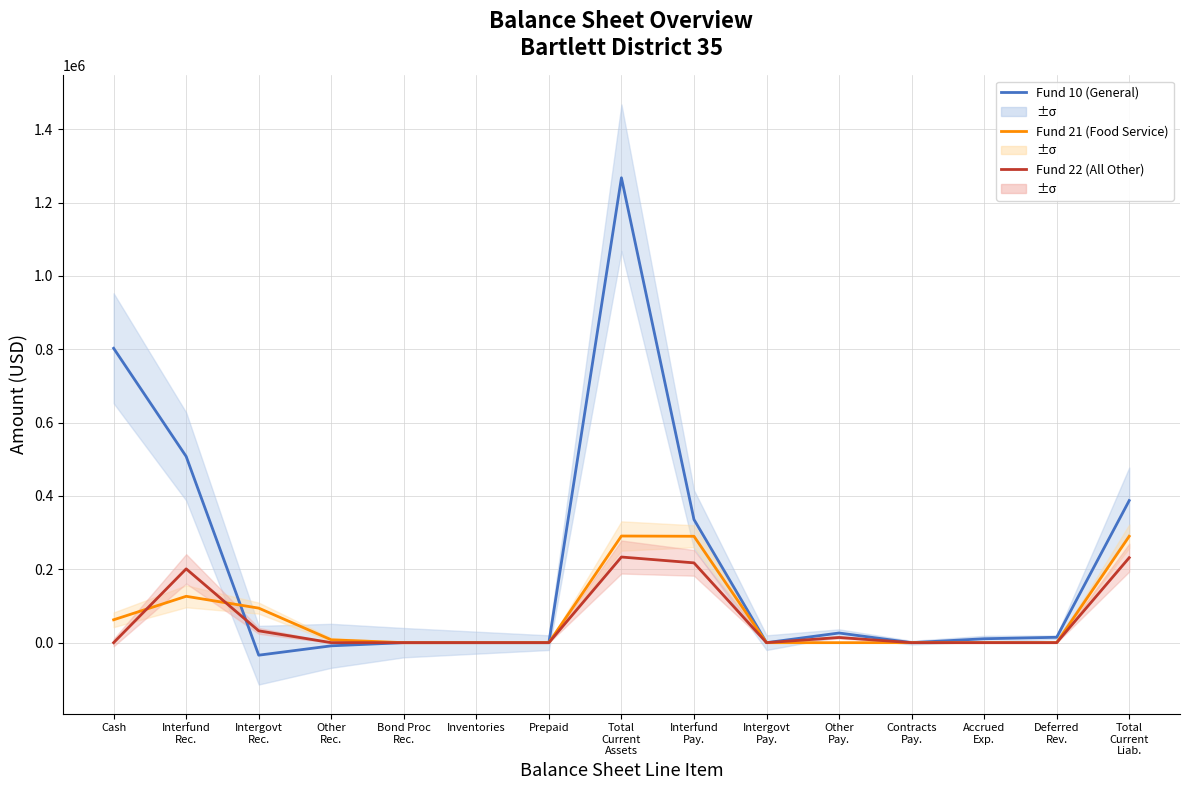

Which series has the widest spread of values?

Fund 10 (General)